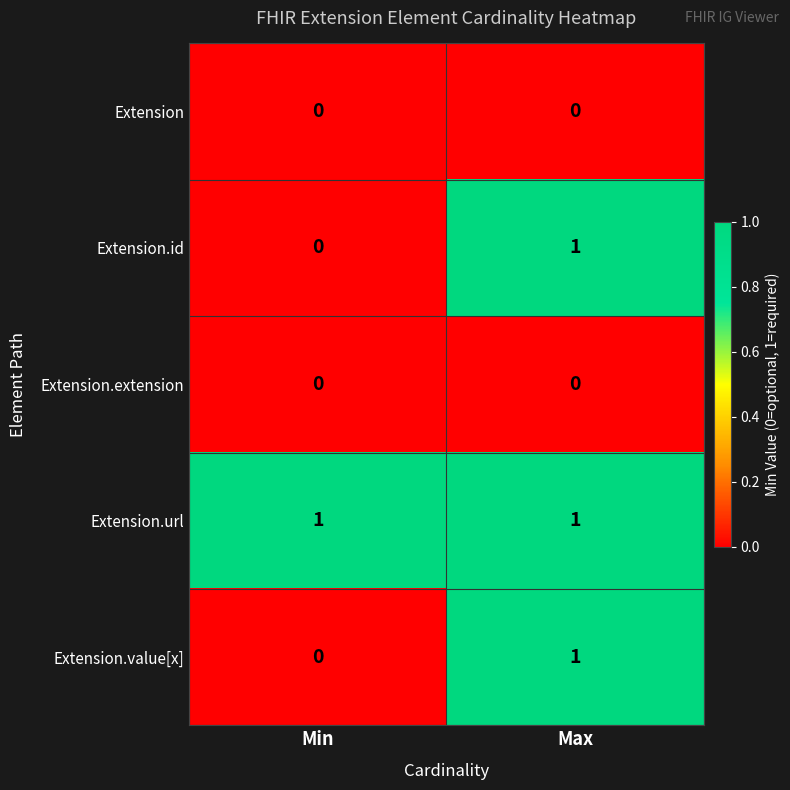

How many categories are shown in the chart?

2